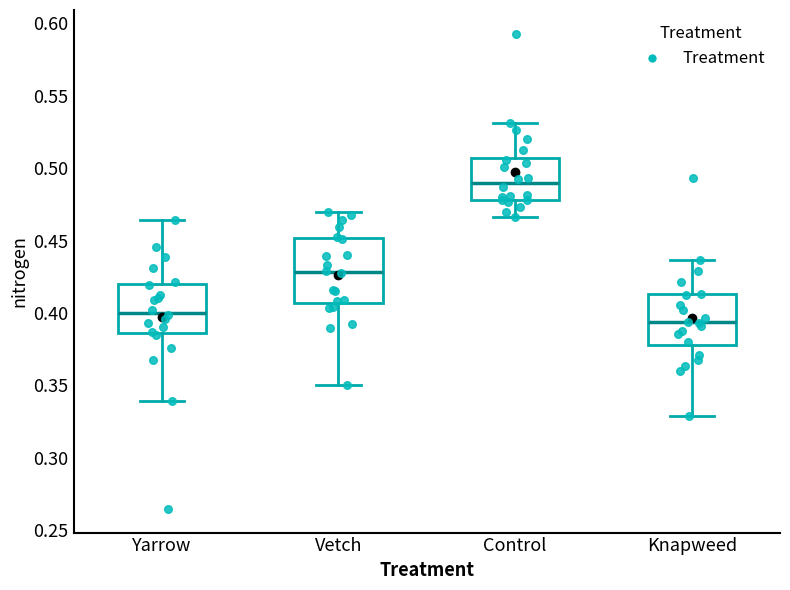

Reading left to right, read every box against the y-axis: the position of its median line, the range the box covers, and the ends of its whiskers. The values are not printed on the chart, so give them approximately, as read against the axis.

Yarrow: median 0.400, box 0.385 to 0.420, whiskers 0.340 to 0.465
Vetch: median 0.430, box 0.405 to 0.450, whiskers 0.350 to 0.470
Control: median 0.490, box 0.480 to 0.505, whiskers 0.465 to 0.530
Knapweed: median 0.395, box 0.380 to 0.415, whiskers 0.330 to 0.435